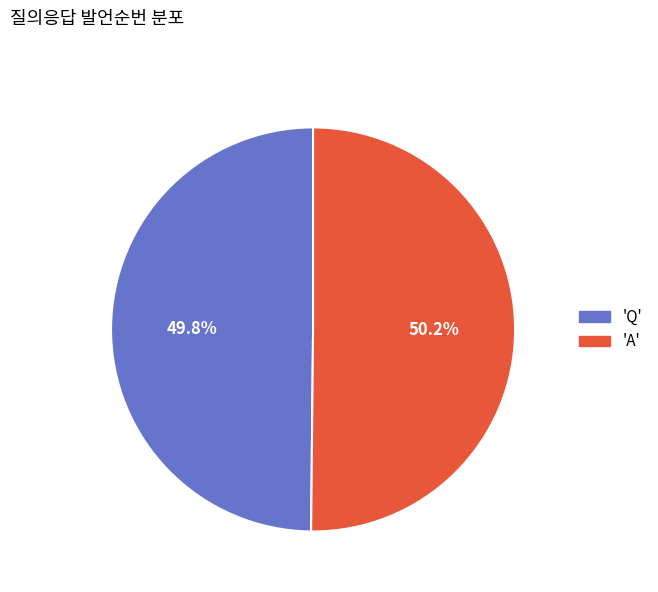

Approximately how many times larger is the value at 'Q' compared to 'A'?

1.0